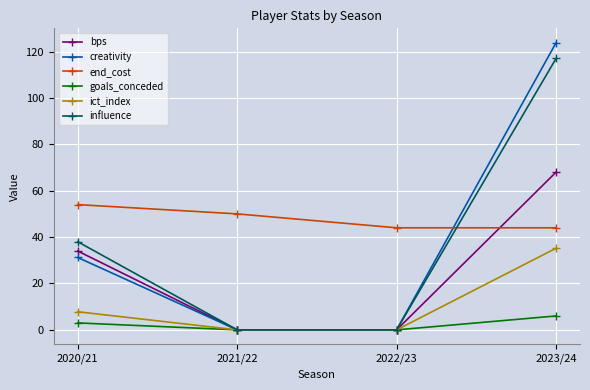

Which series has the largest range (max minus min)?

creativity